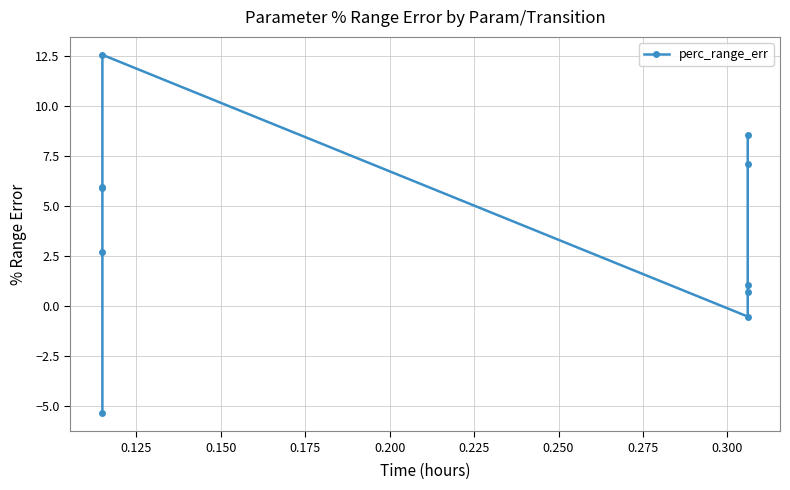

At which label is the value closest to 3?

0.125